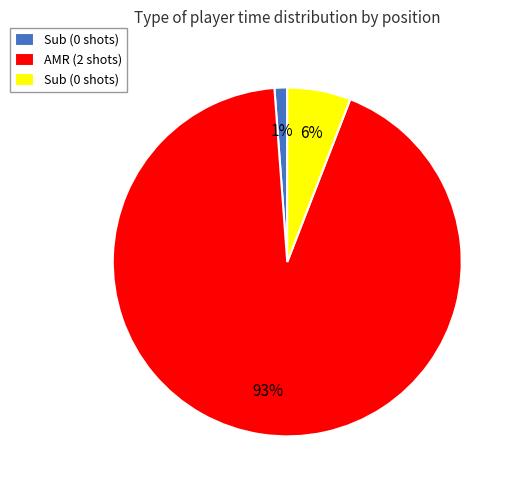

Count the number of slices in the pie.

3